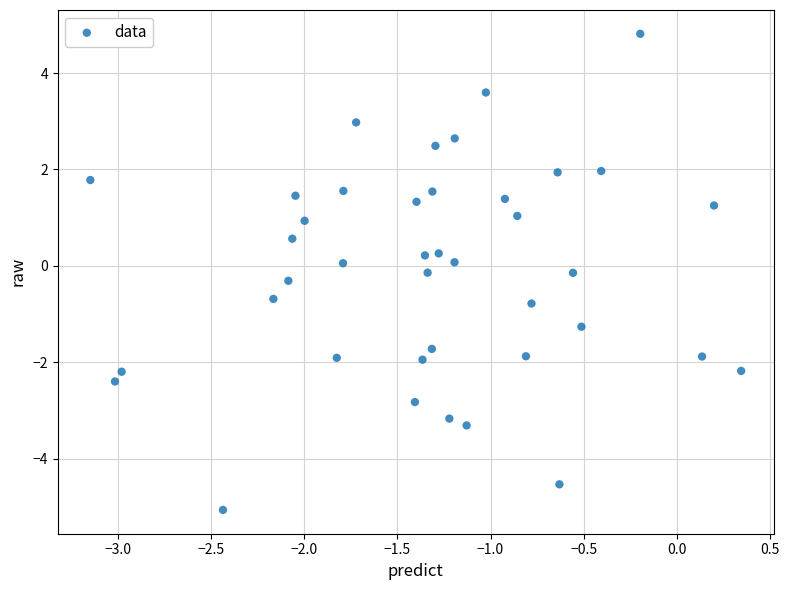

What is the range of X values (max minus min)?

3.5